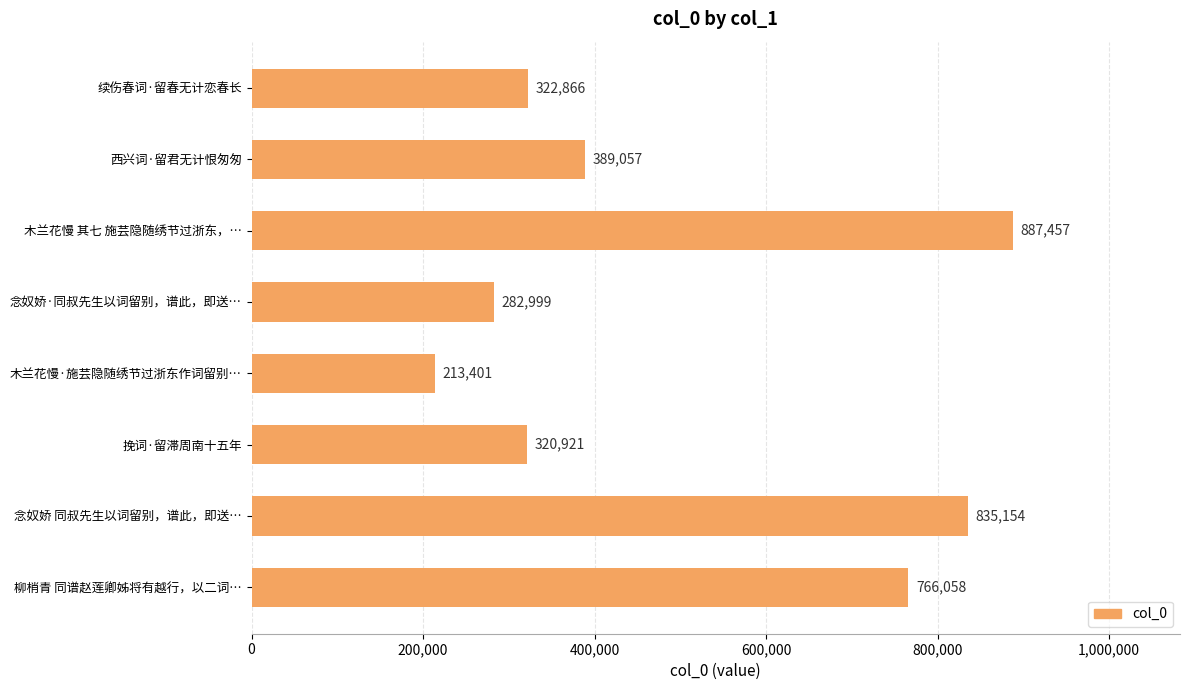

The value at 西兴词·留君无计恨匆匆 is 245349. True or false?

False